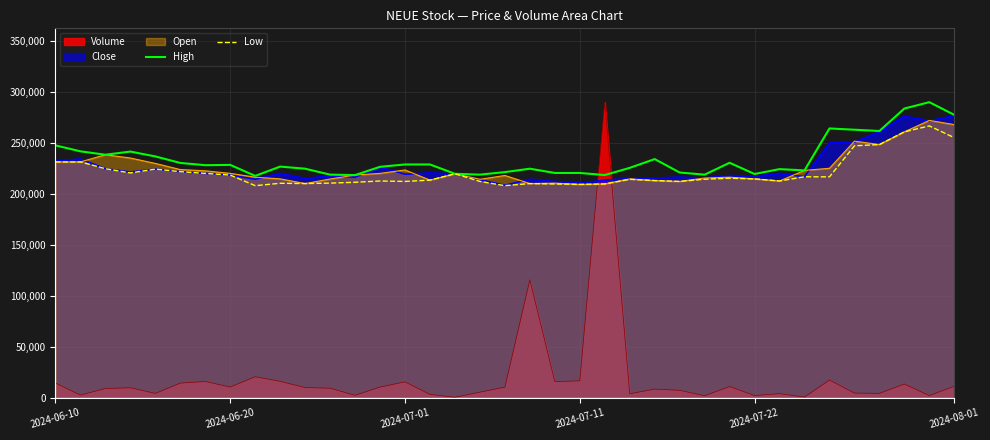

True or false: Volume and Low cross at least once.

True